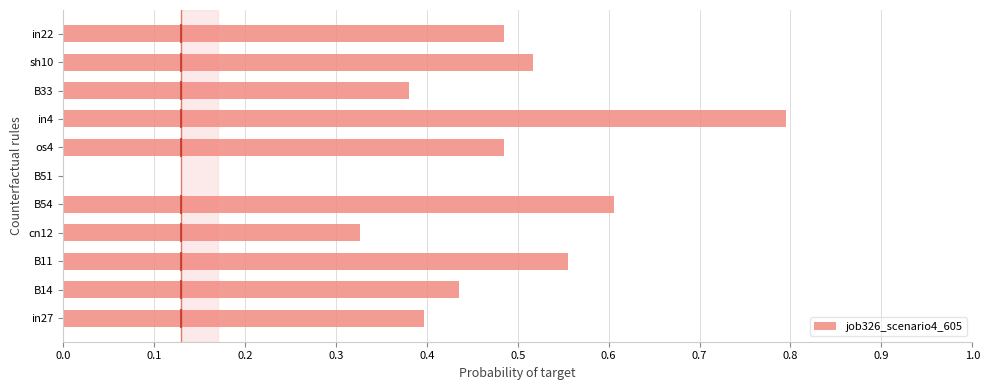

What is the sum of all values?

5.0